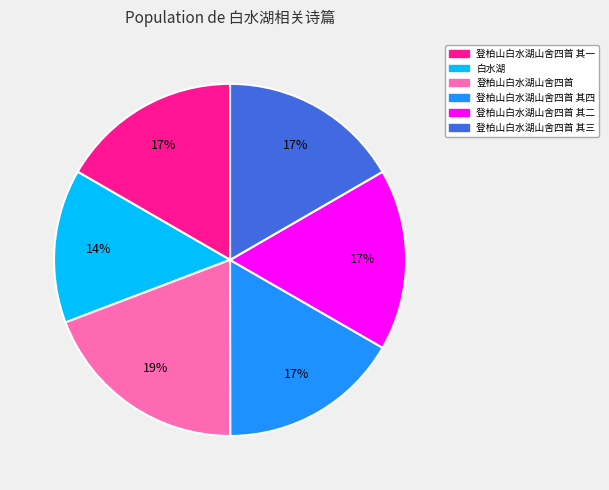

To the nearest percent, what portion does 白水湖 represent?

14%